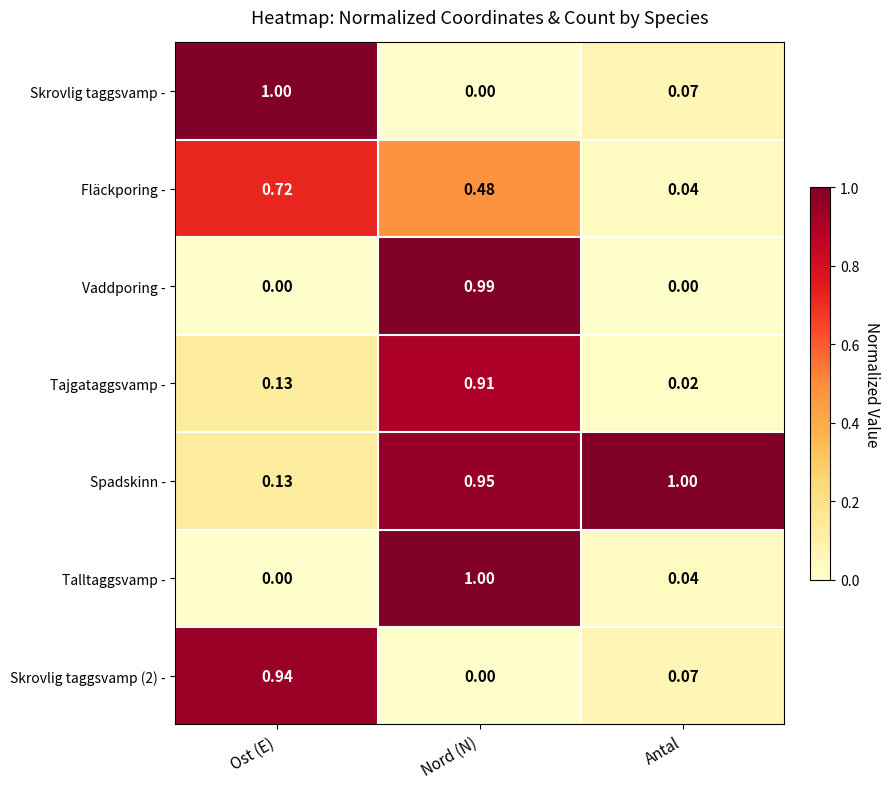

At which label does Tajgataggsvamp - reach its peak?

Nord (N)